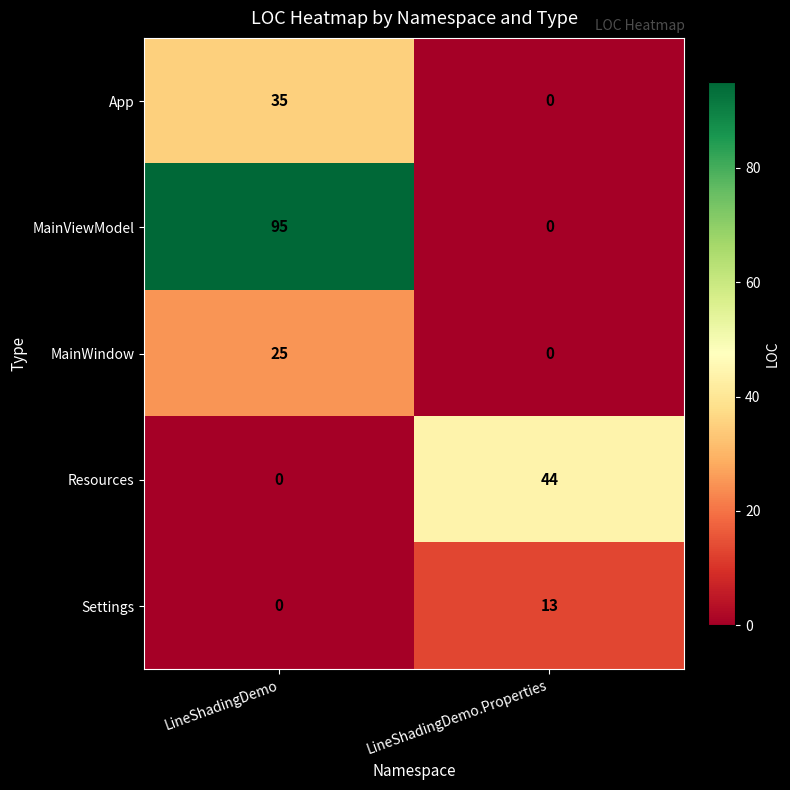

Which series has the largest total across all categories?

MainViewModel